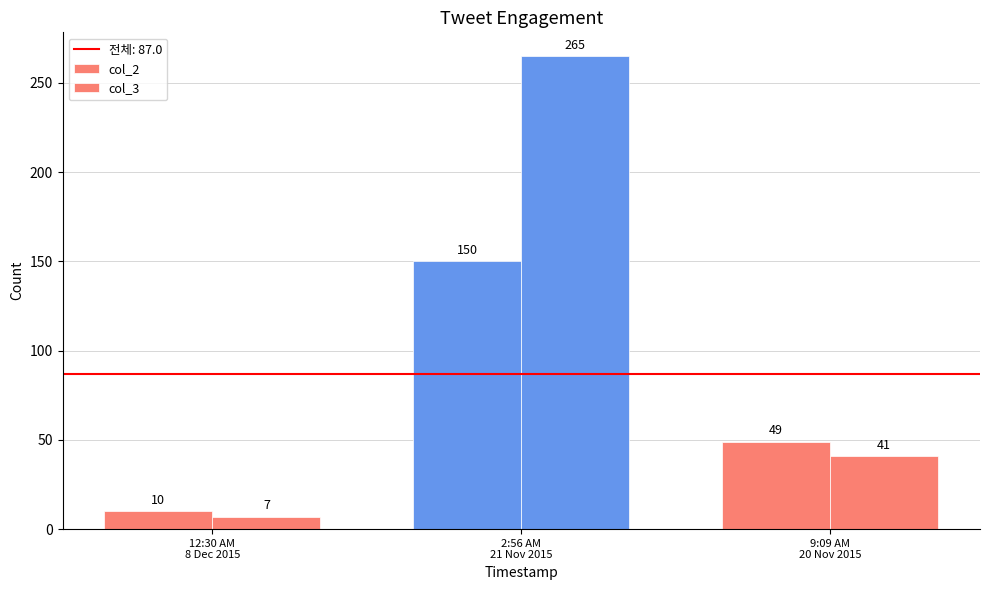

What is the value of the col_2 bar at the 3rd from the left?

49